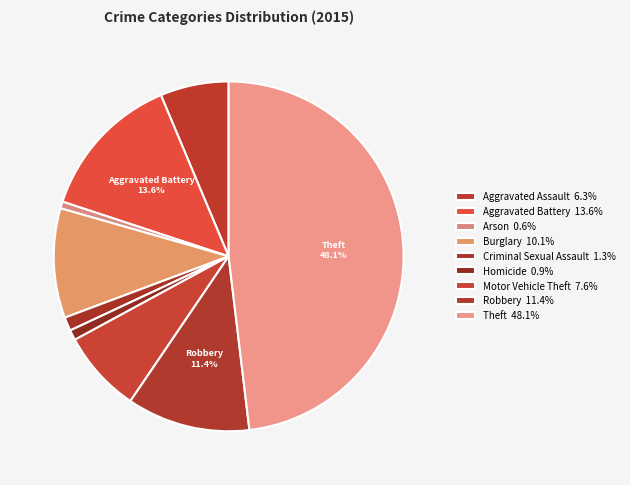

To the nearest percent, what percentage of the pie is Motor Vehicle Theft?

8%